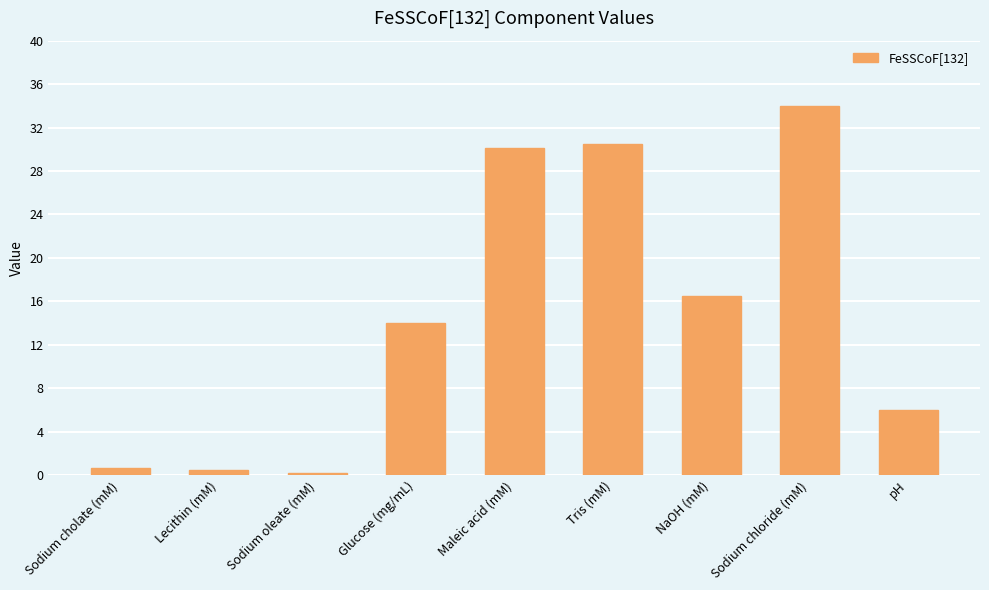

How many bars are there in total?

9